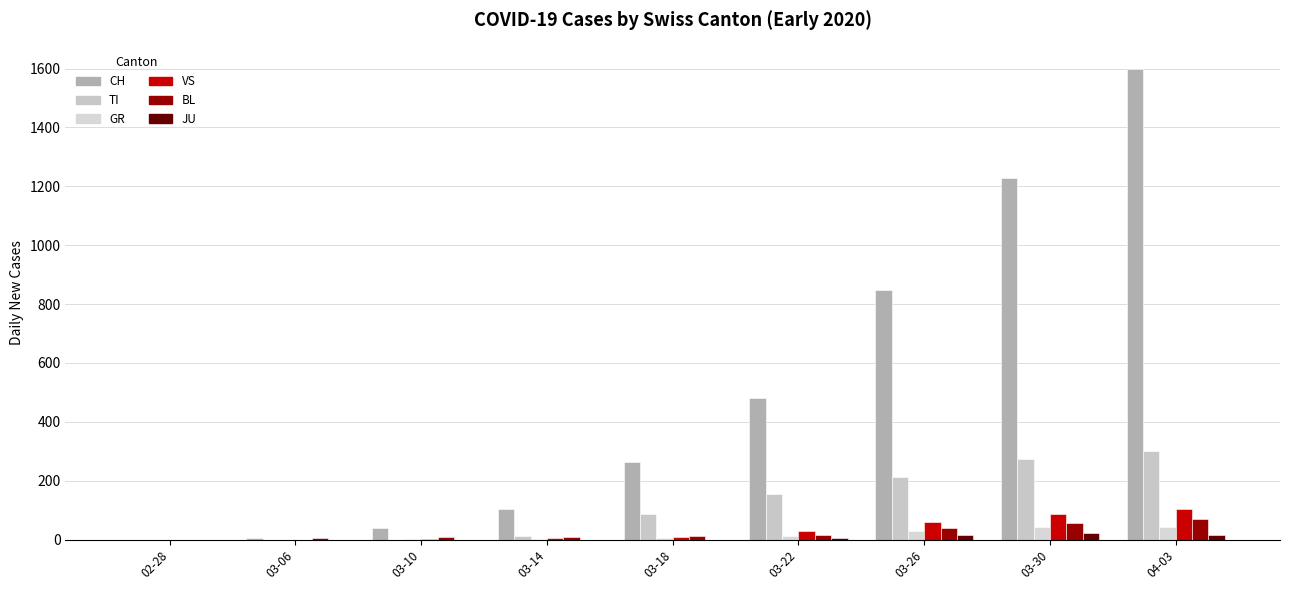

Which series has the widest spread of values?

CH